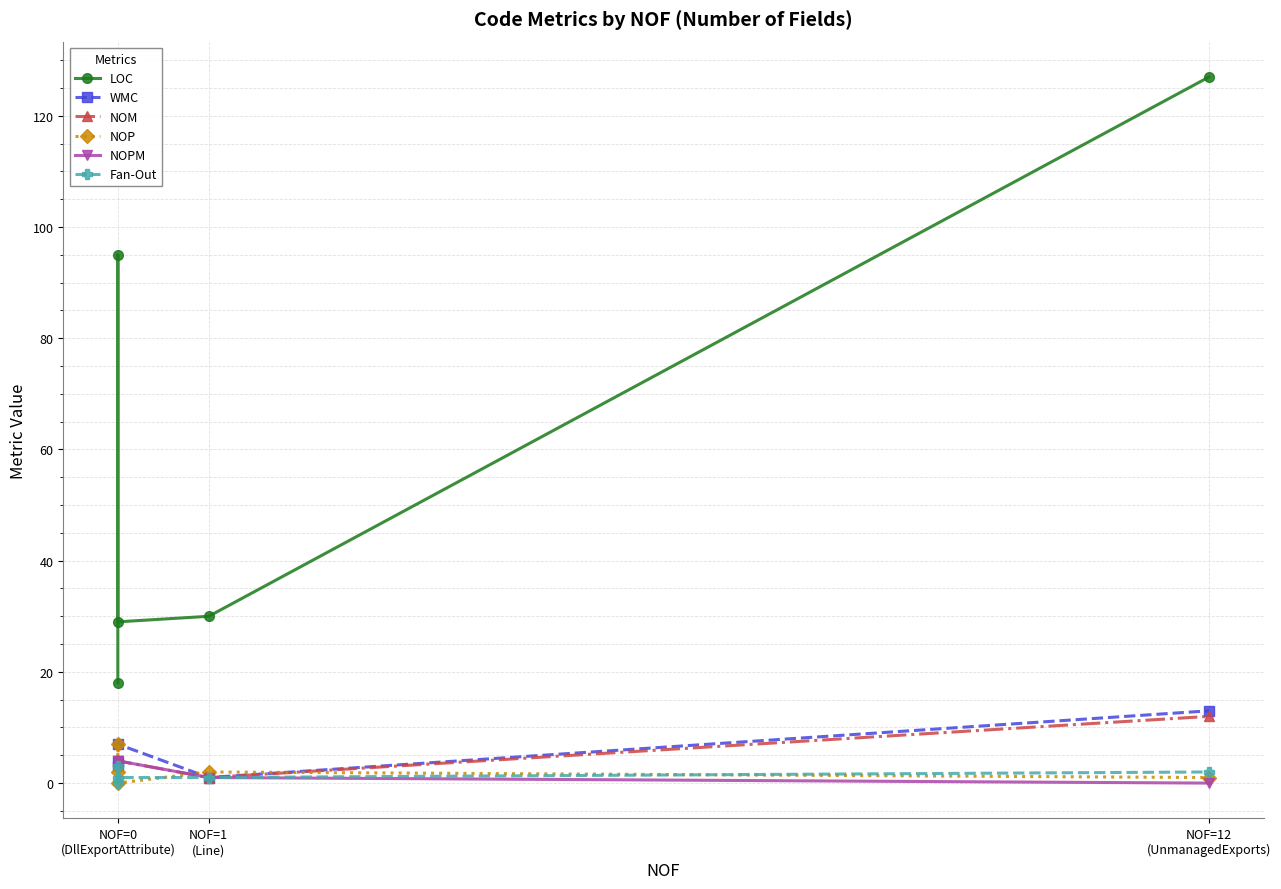

What is the value of the NOP point at the 1st from the left?

2